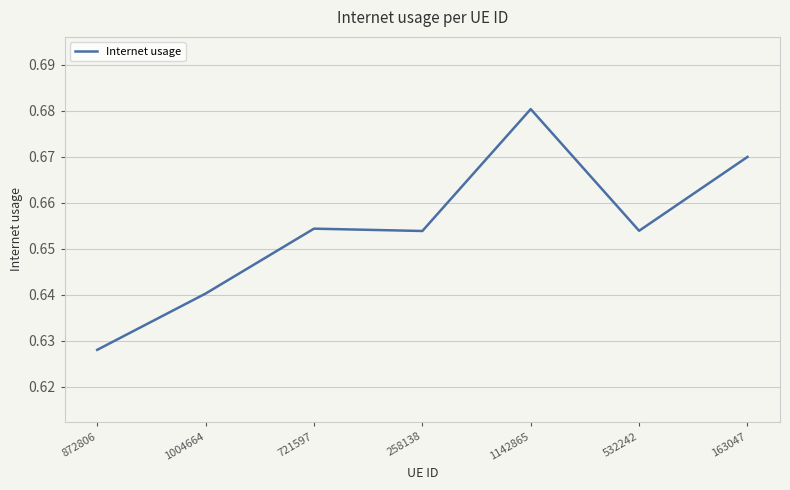

Where is the data nearest to the value 0?

872806